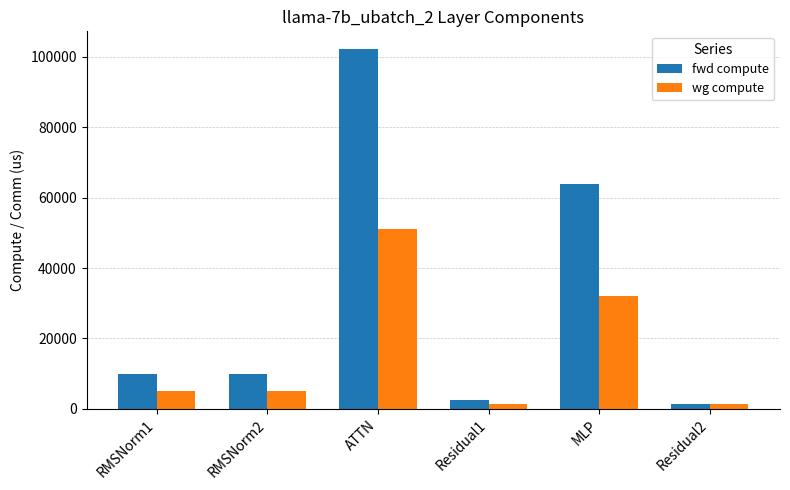

What is the highest value of the fwd compute series?

102149.2